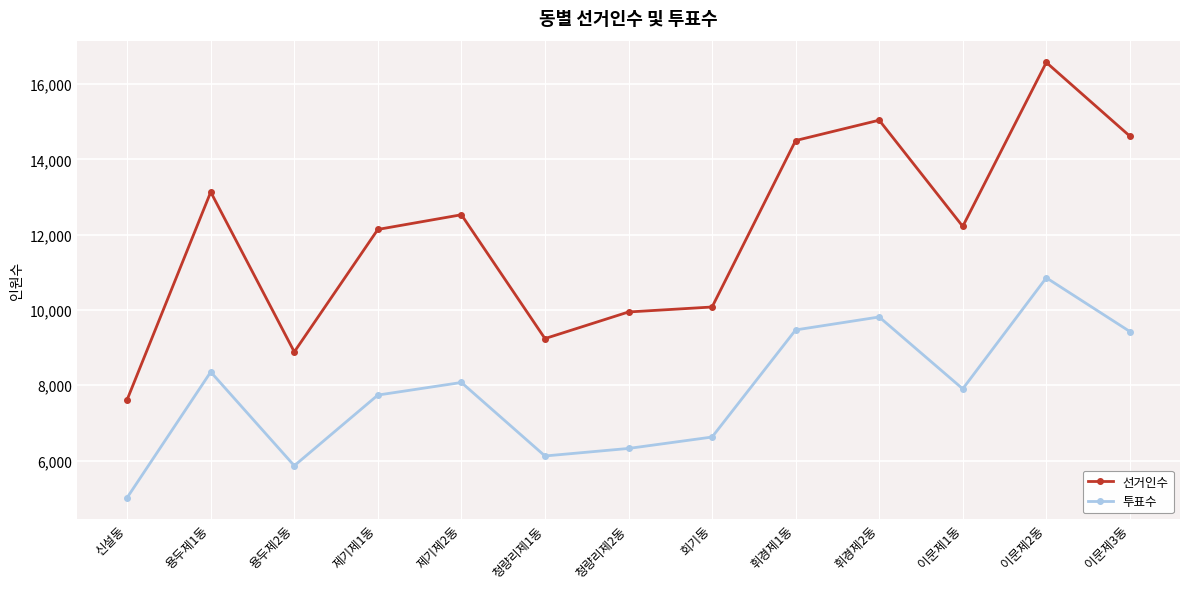

True or false: 투표수 and 선거인수 intersect in this chart.

False